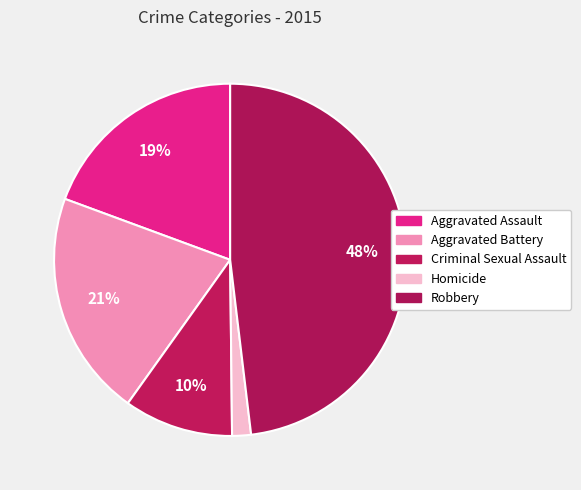

To the nearest percent, what is the difference between the Aggravated Battery and Criminal Sexual Assault slice percentages?

11%